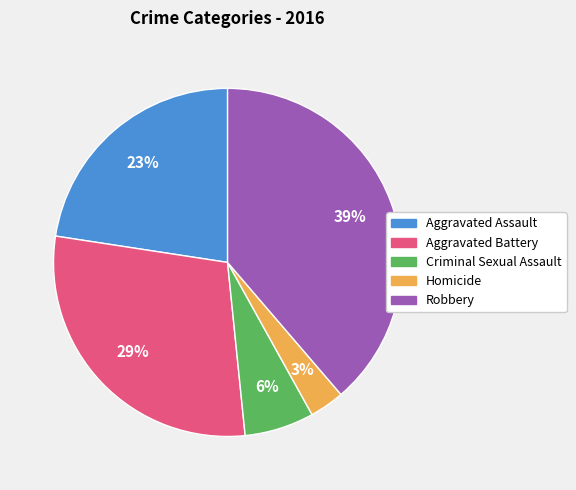

What is the largest slice in the pie chart?

Robbery